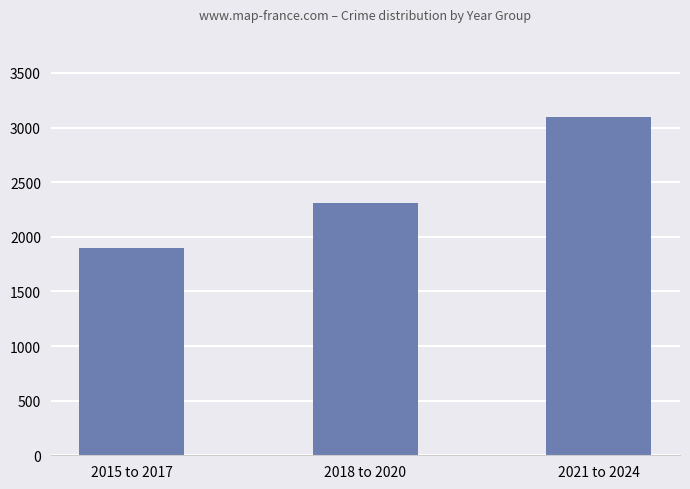

What is the difference between the maximum and minimum values?

1194